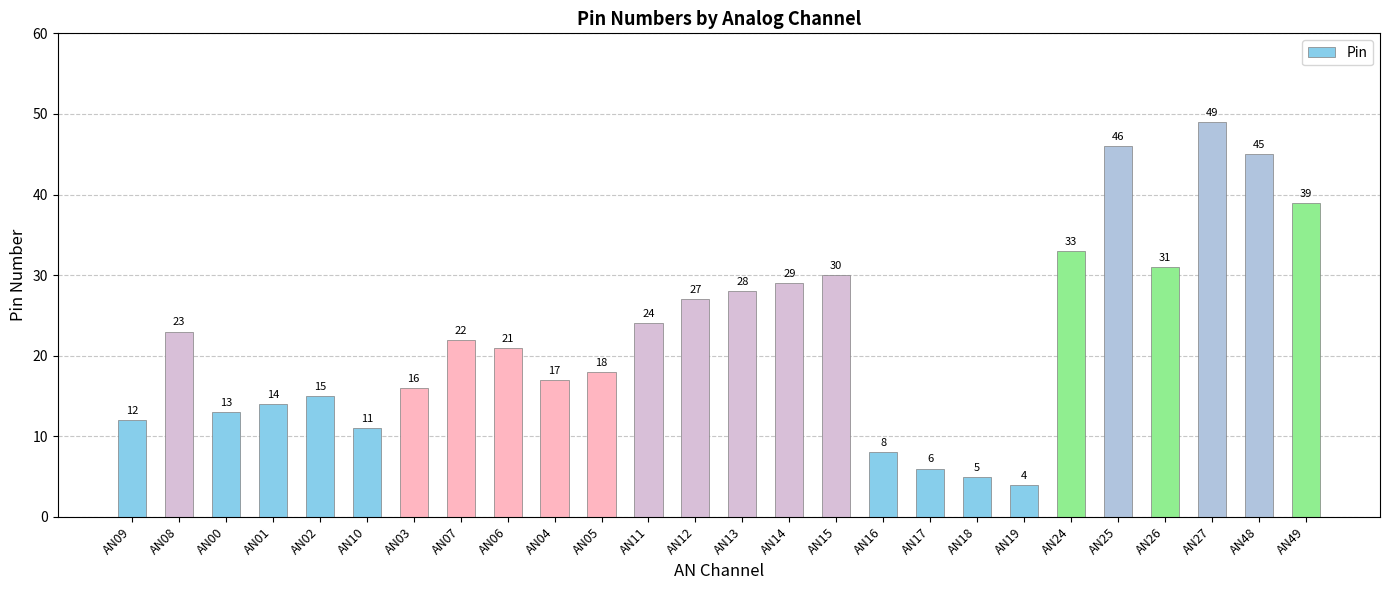

True or false: the data shows 4 at AN17.

False